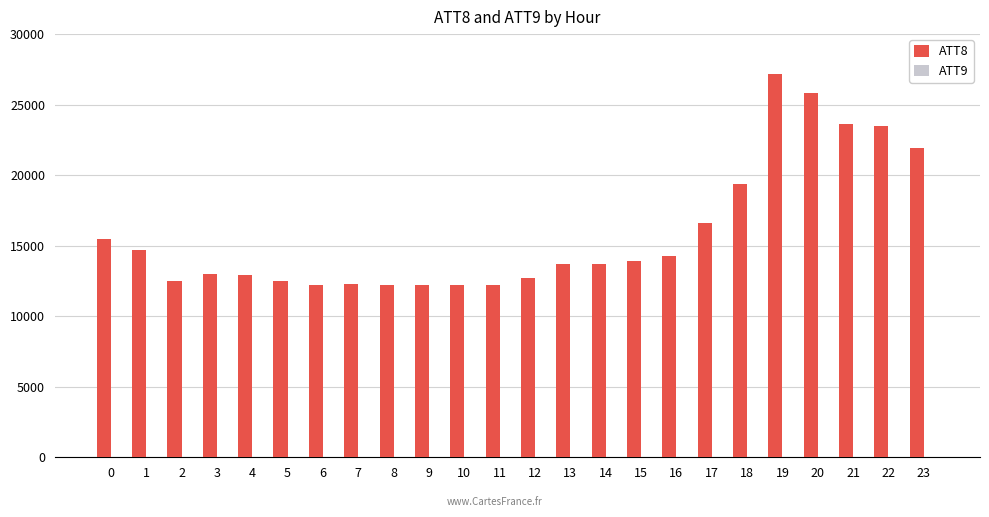

The value of ATT8 at 4 is 12900.0. True or false?

True